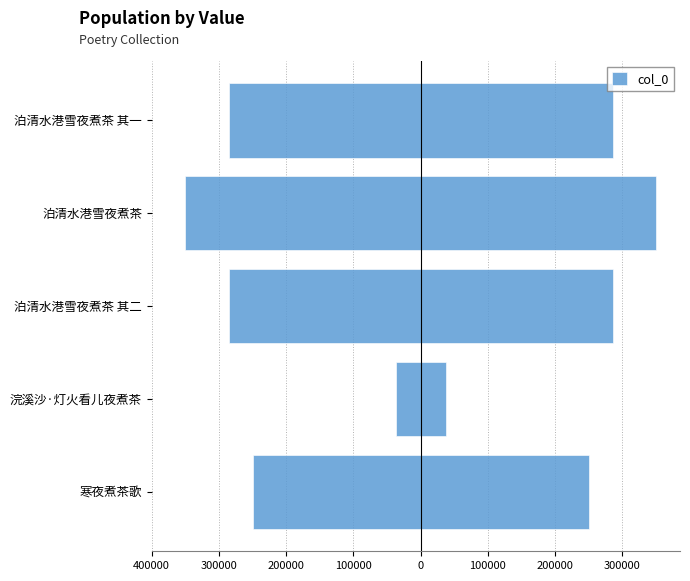

Is it true that the value at 300000 is -53511.0?

False